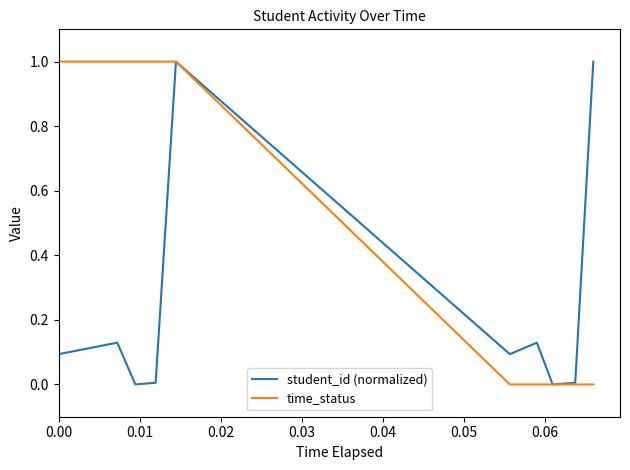

Which series has the largest total across all categories?

time_status